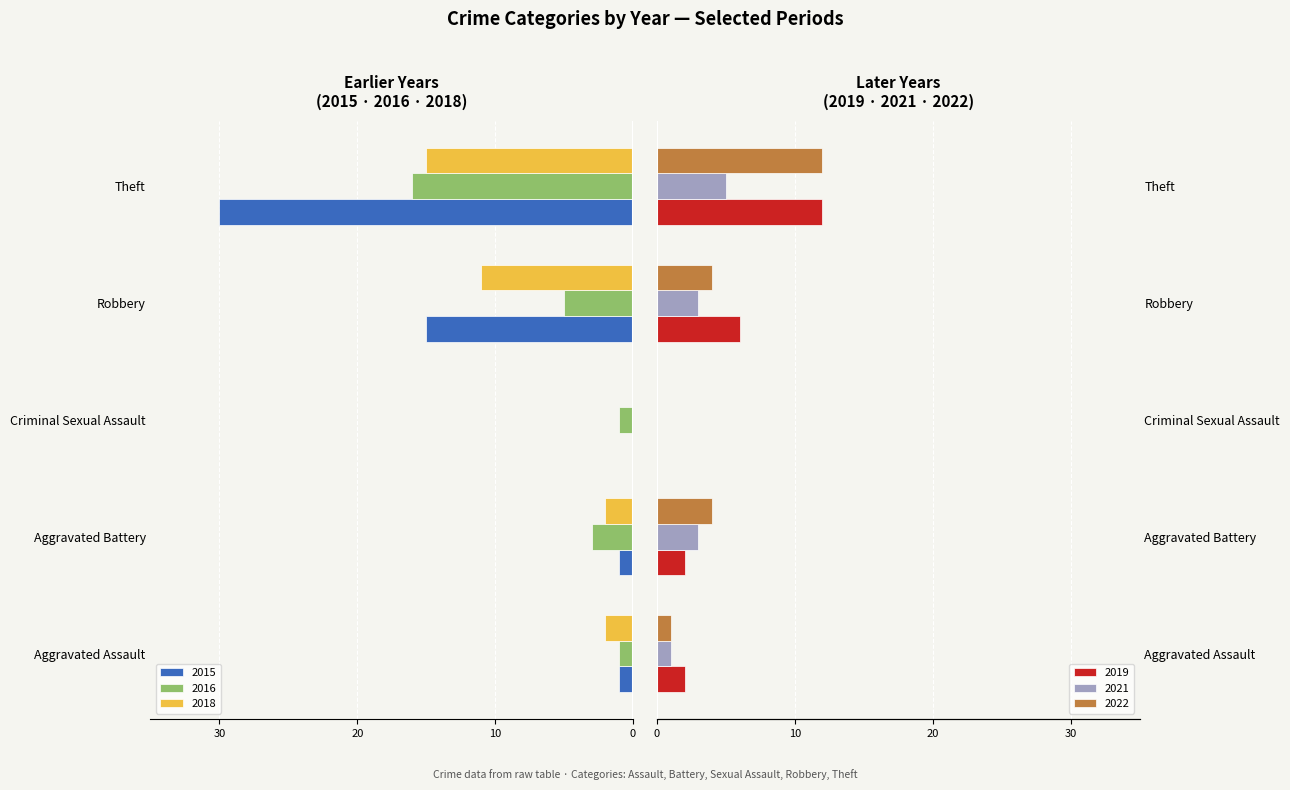

The 2021 series shows 2 at Aggravated Battery. True or false?

False